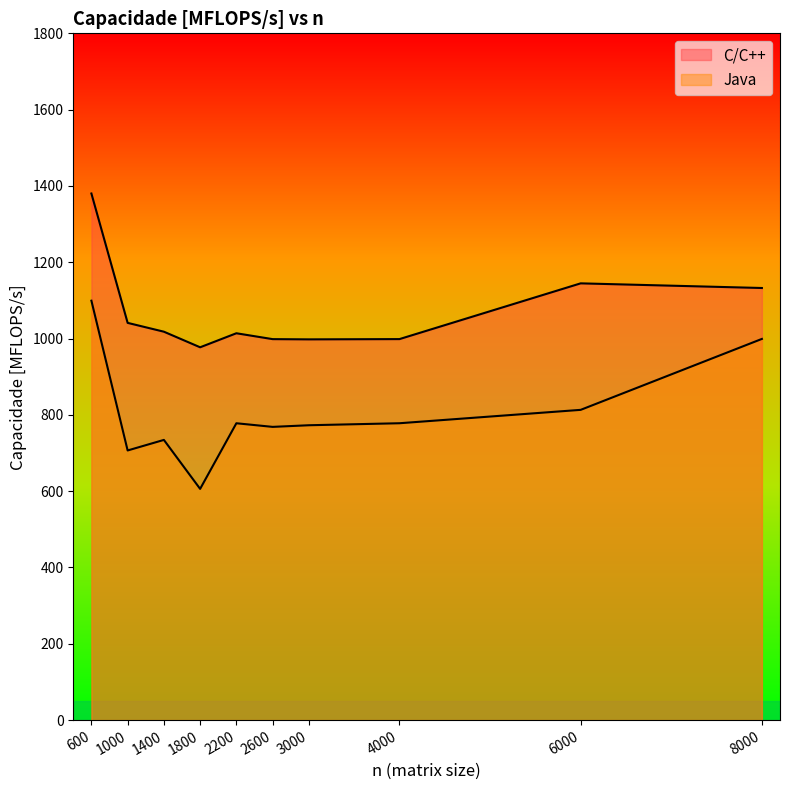

Reading left to right, transcribe all the data shown in this chart.

C/C++: 600=1380.2	1000=1041.1	1400=1018.0	1800=977.1	2200=1013.9	2600=998.5	3000=997.9	4000=998.6	6000=1144.7	8000=1132.5
Java: 600=1099.2	1000=706.7	1400=734.4	1800=606.0	2200=778.0	2600=768.5	3000=772.8	4000=778.1	6000=813.1	8000=999.1